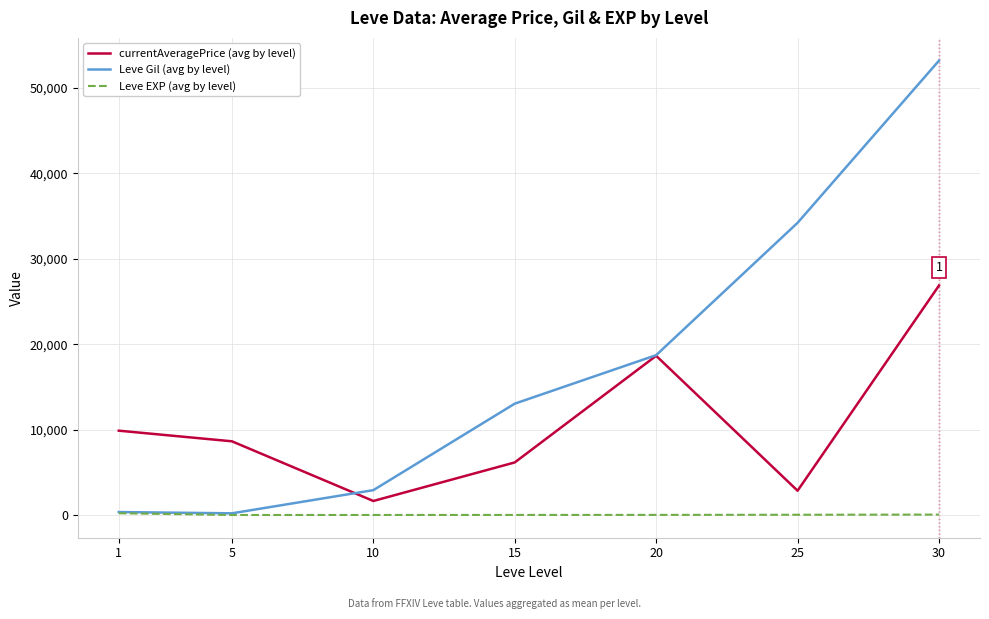

Rank the series by their maximum value, from lowest to highest.

Leve EXP (avg by level), currentAveragePrice (avg by level), Leve Gil (avg by level)